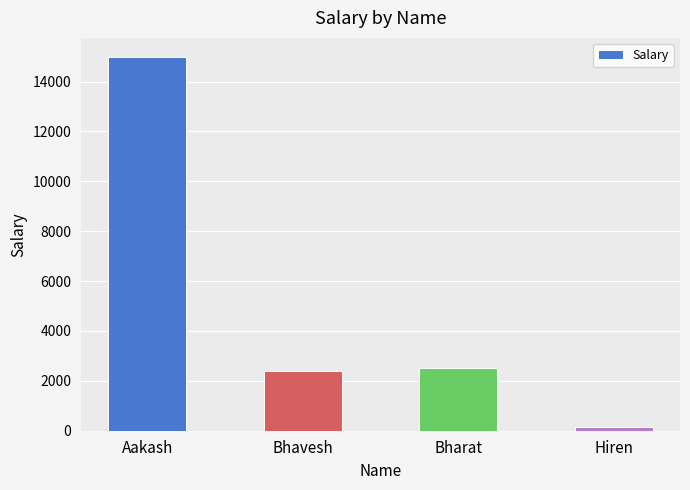

What is the difference between the values at Bhavesh and Aakash?

12600